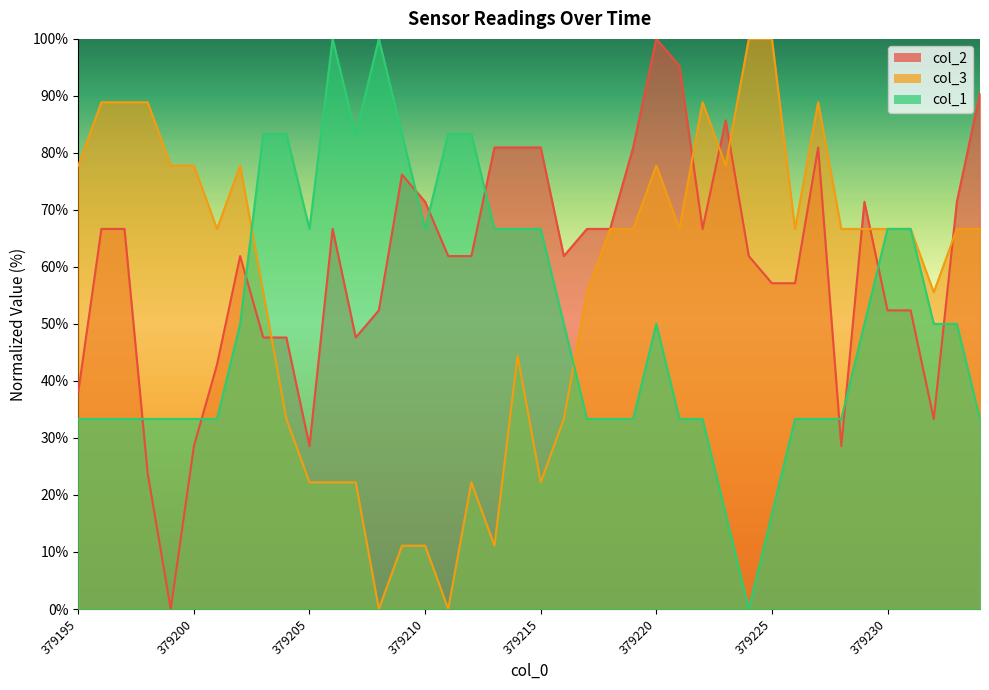

What is the value of the col_1 point at the 20th from the left?

66.7